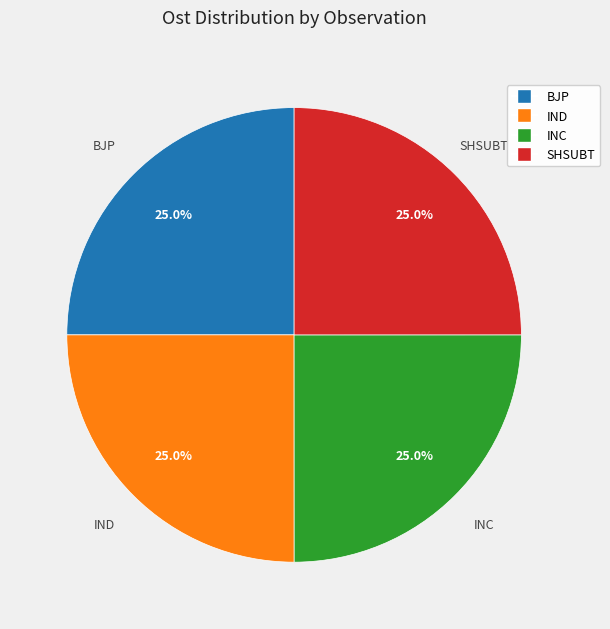

Is there a majority slice in this chart?

No